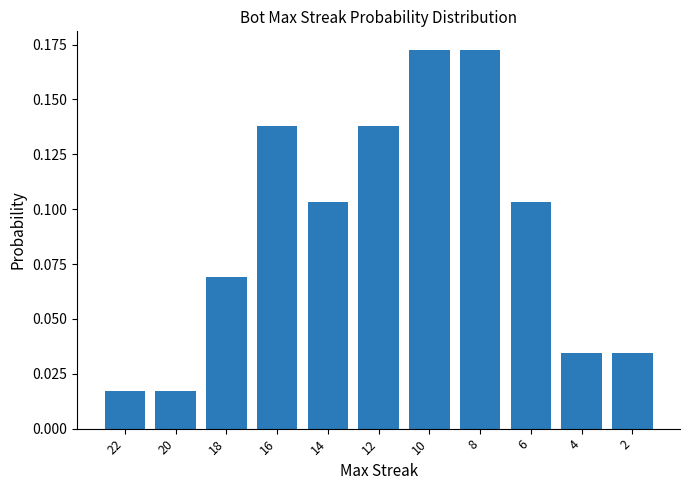

The chart shows a value of 0.2 at 12. True or false?

False